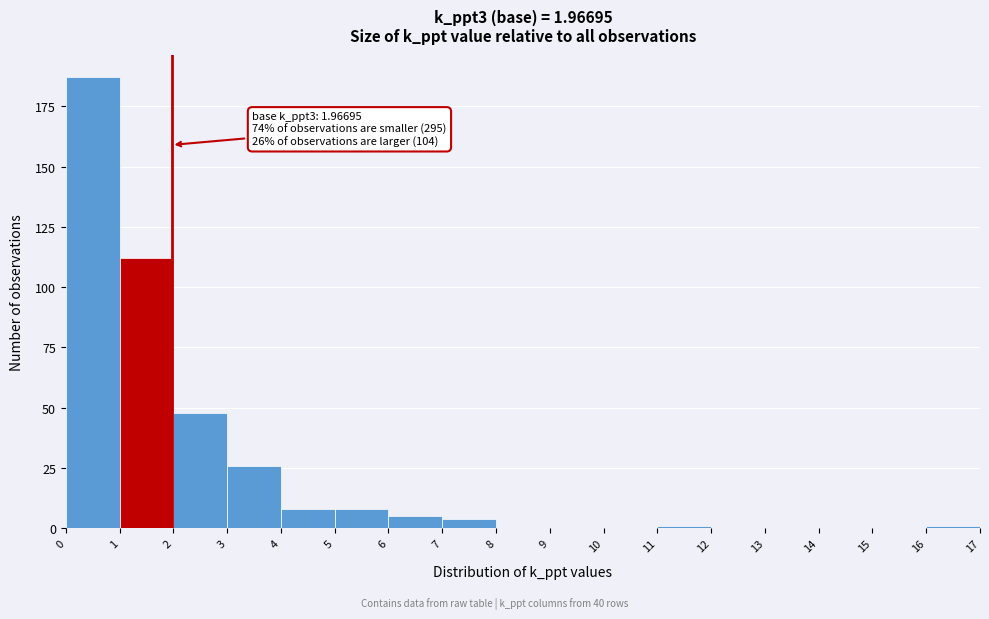

Which range on the x-axis has the tallest bar?

0 to 1